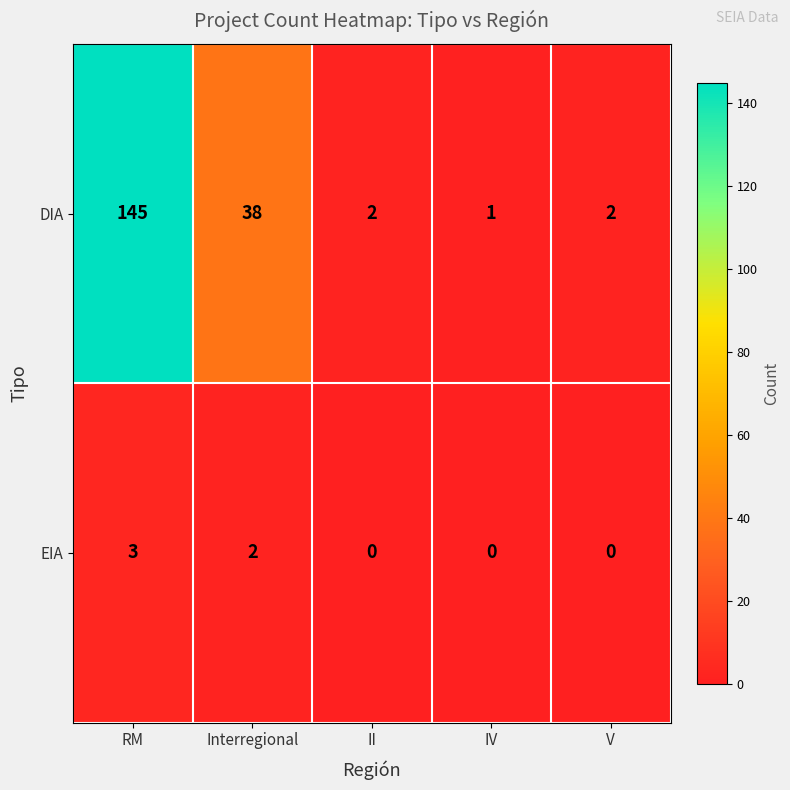

True or false: DIA has a value of 60 at Interregional.

False